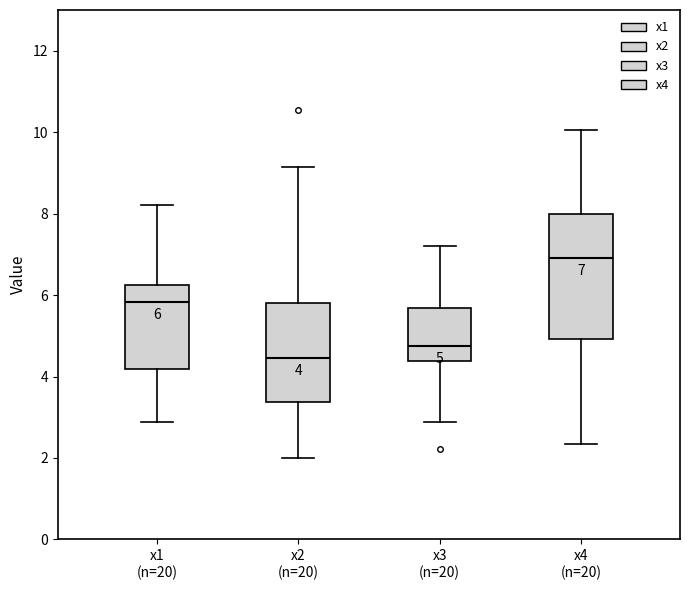

Which box has the lowest median line?

x2 (n=20)